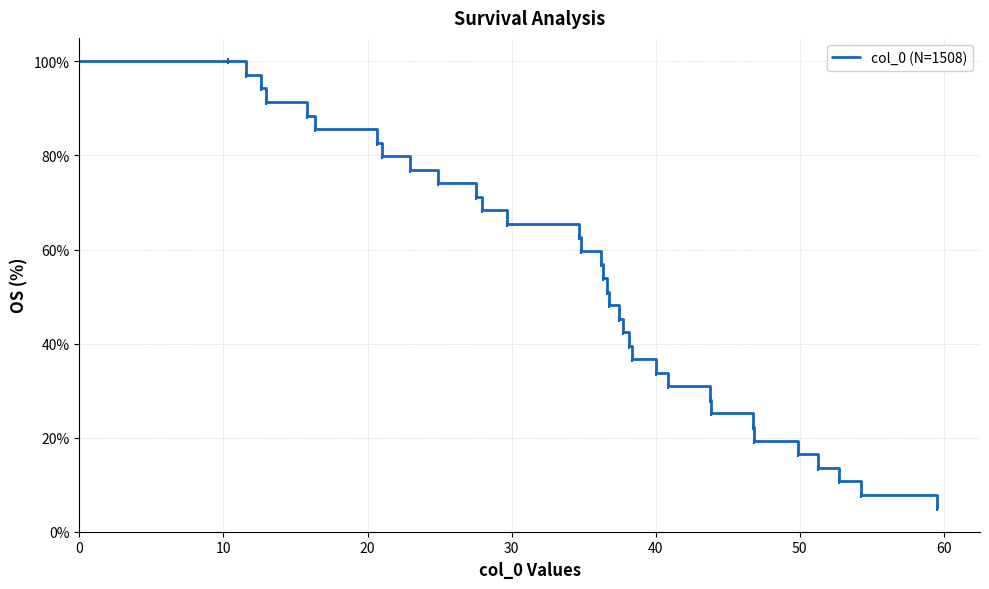

What is the maximum value shown in the chart?

59.5